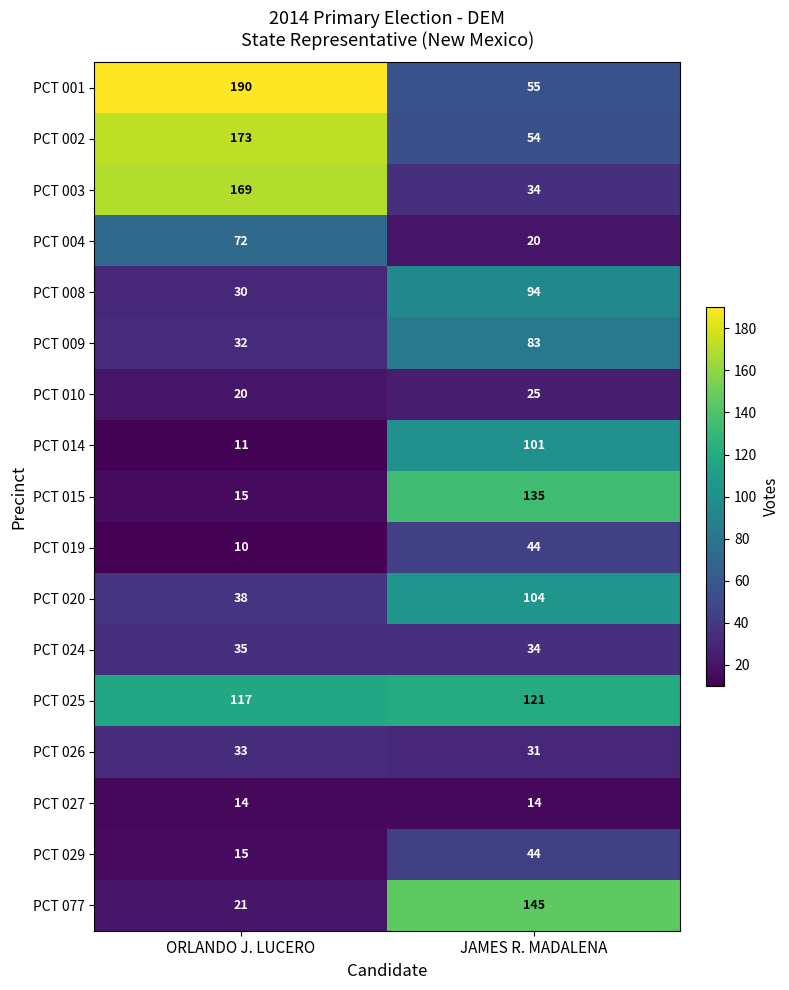

What is the spread (max minus min) of values at JAMES R. MADALENA?

131